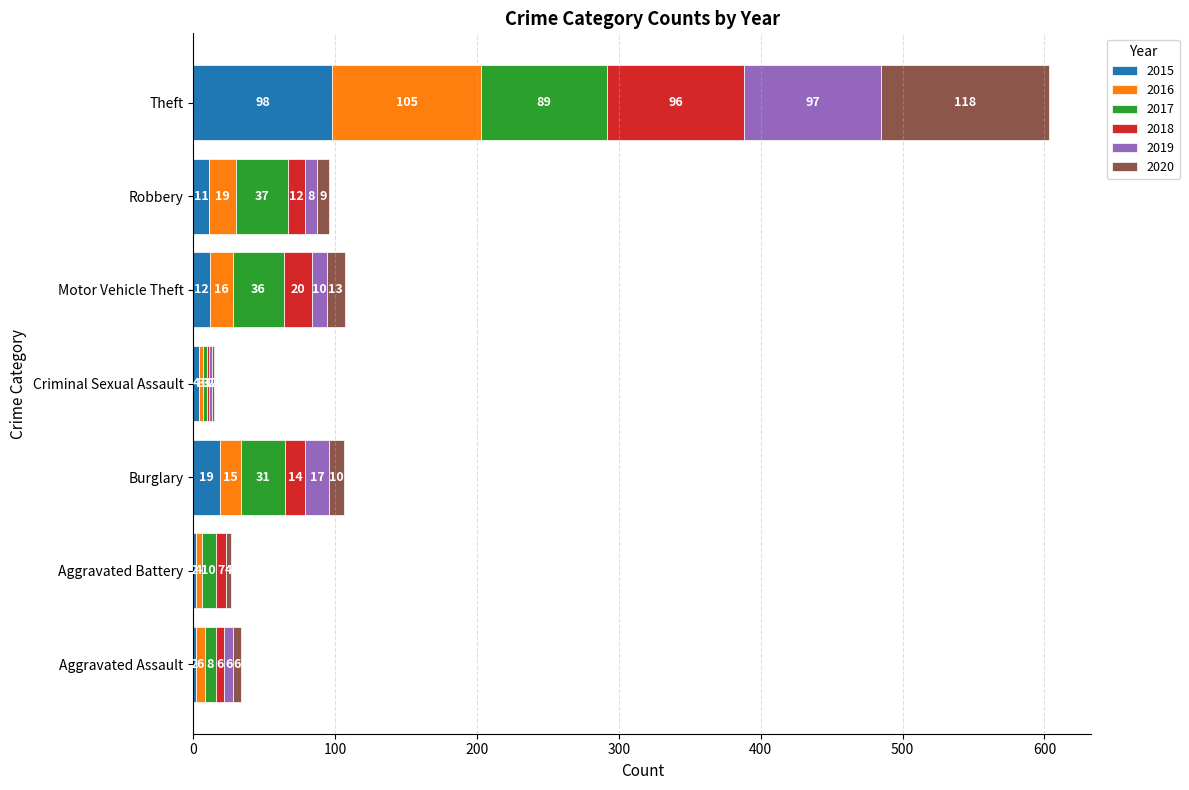

The 2015 series shows 12 at Motor Vehicle Theft. True or false?

True